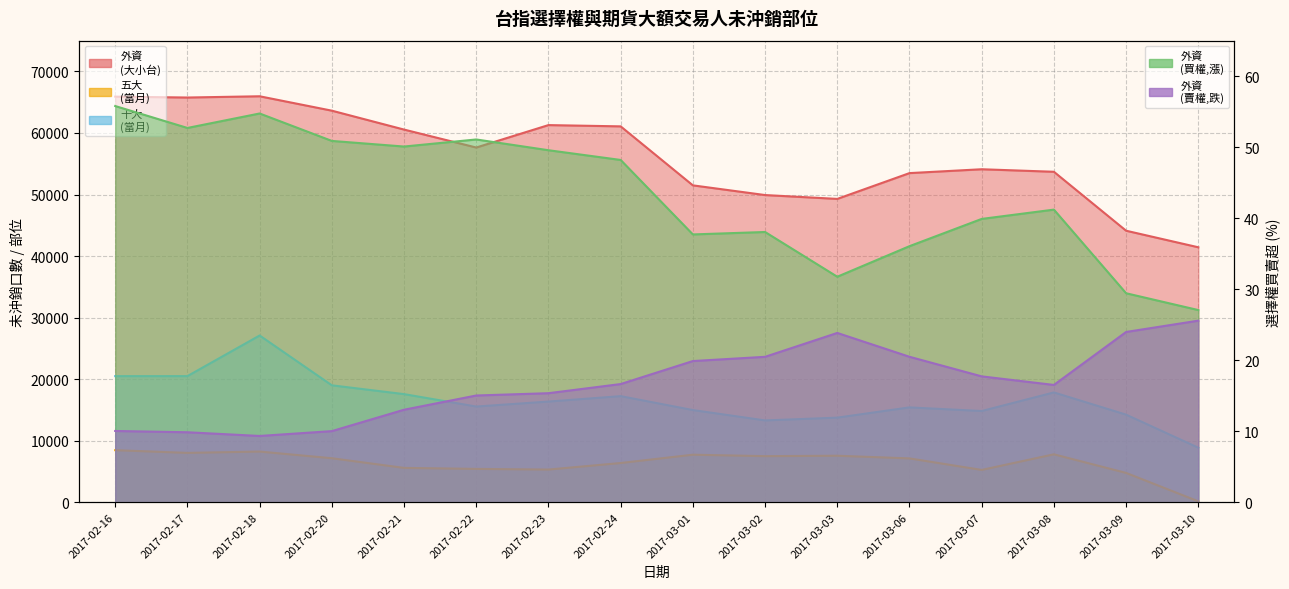

Is the value of 外資
(大小台) at 2017-02-17 greater than the value of 十大
(當月) at 2017-03-02?

Yes